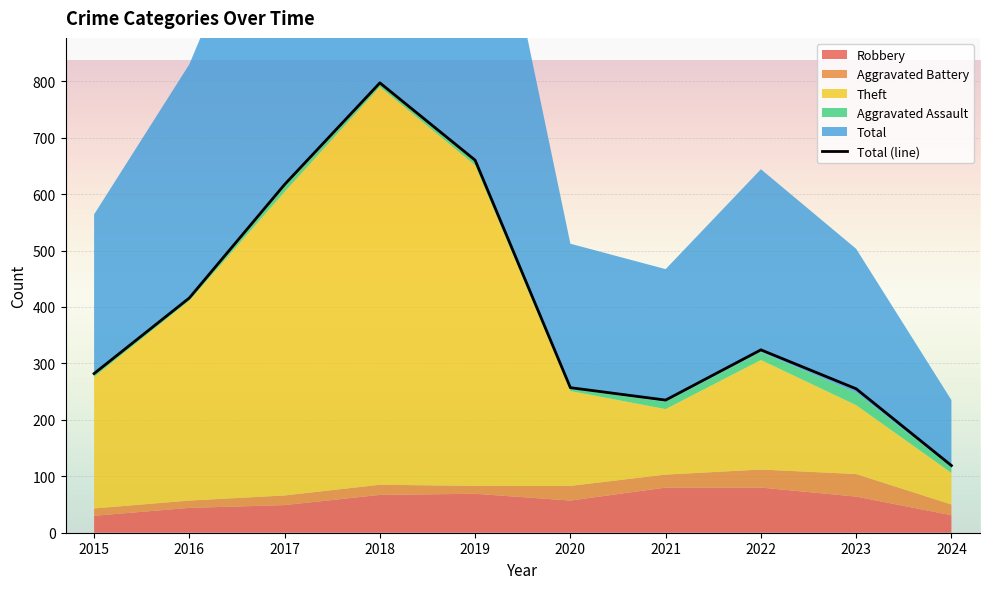

List the labels in order of Total value, largest first.

2018, 2019, 2017, 2016, 2022, 2015, 2020, 2023, 2021, 2024